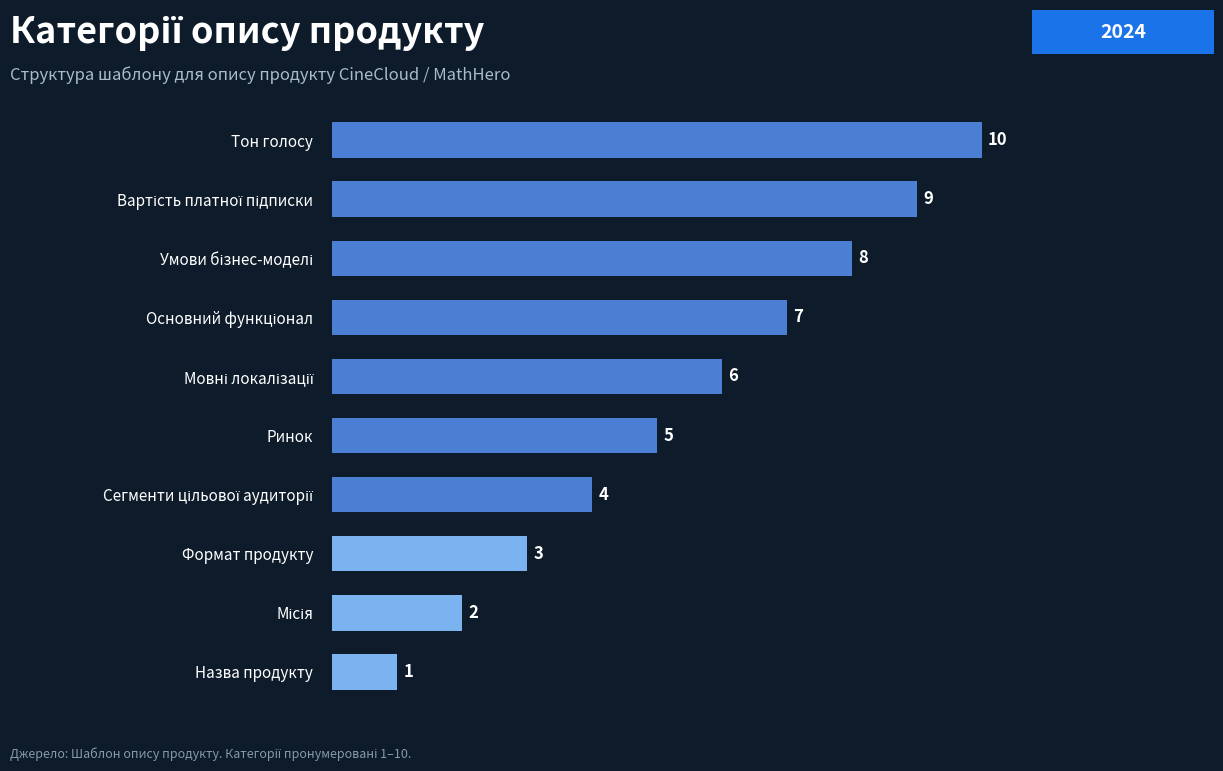

What position from the top is Формат продукту?

8